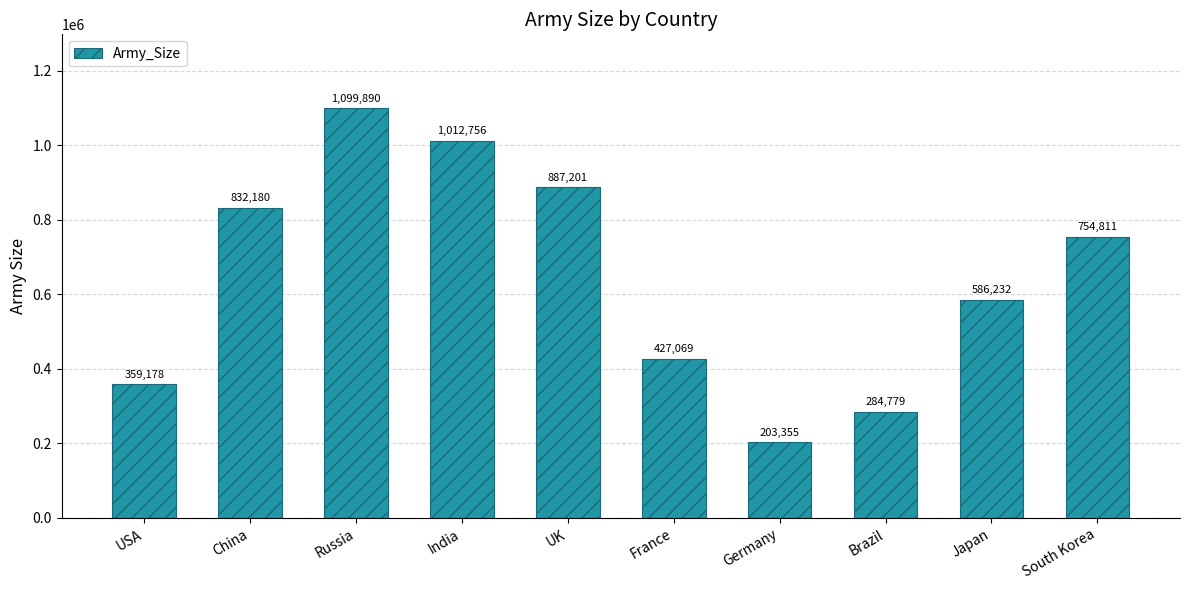

List the labels in order of value, largest first.

Russia, India, UK, China, South Korea, Japan, France, USA, Brazil, Germany